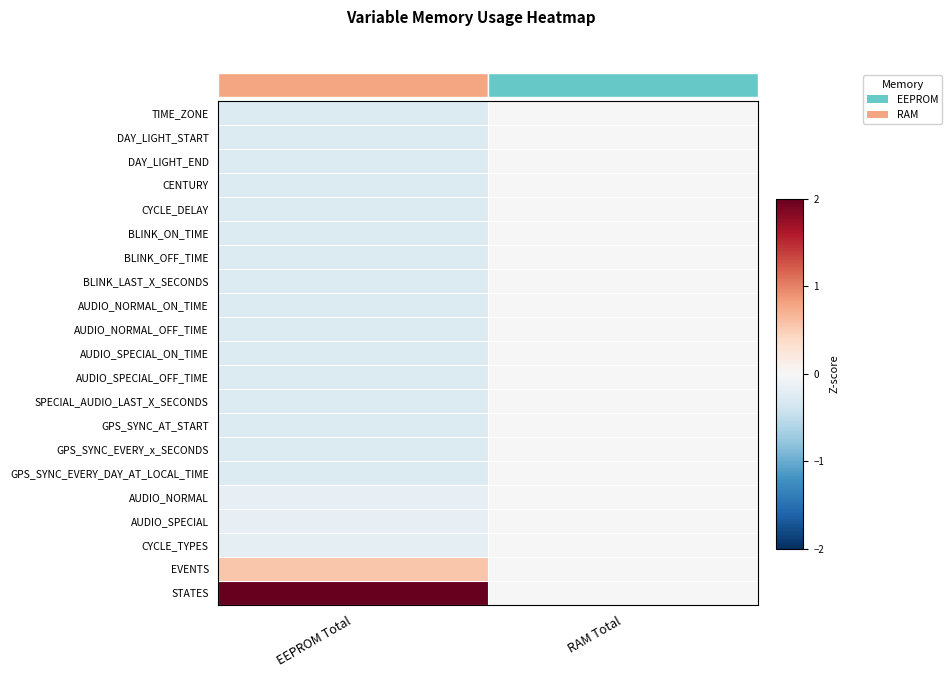

Which category has the lowest value across all series?

EEPROM Total